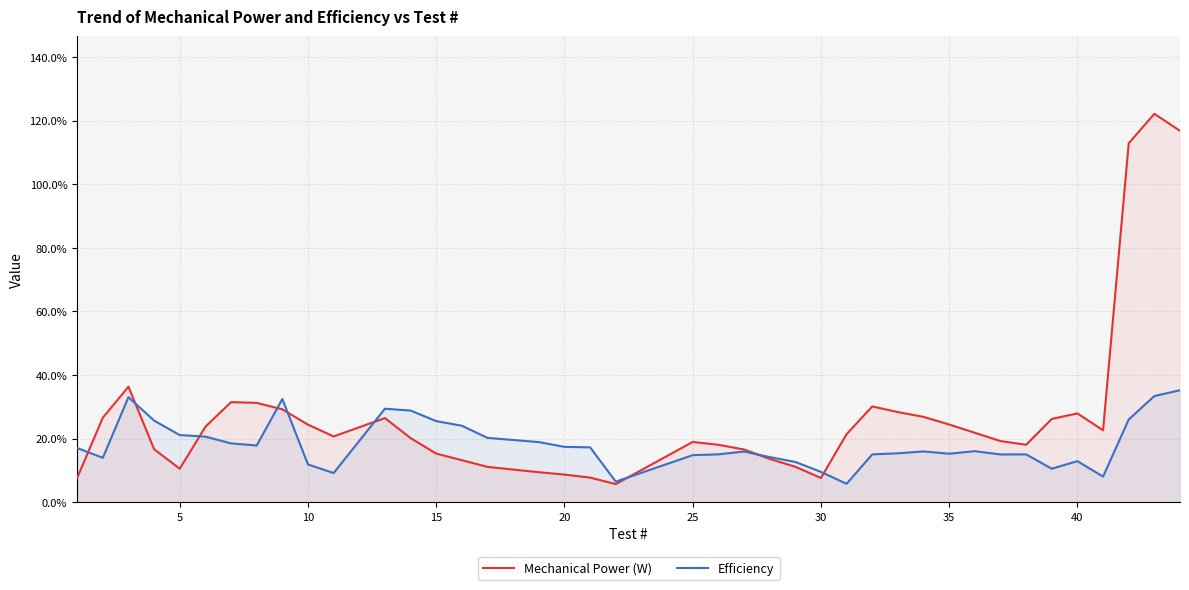

How many Efficiency values are between 0 and 1?

40